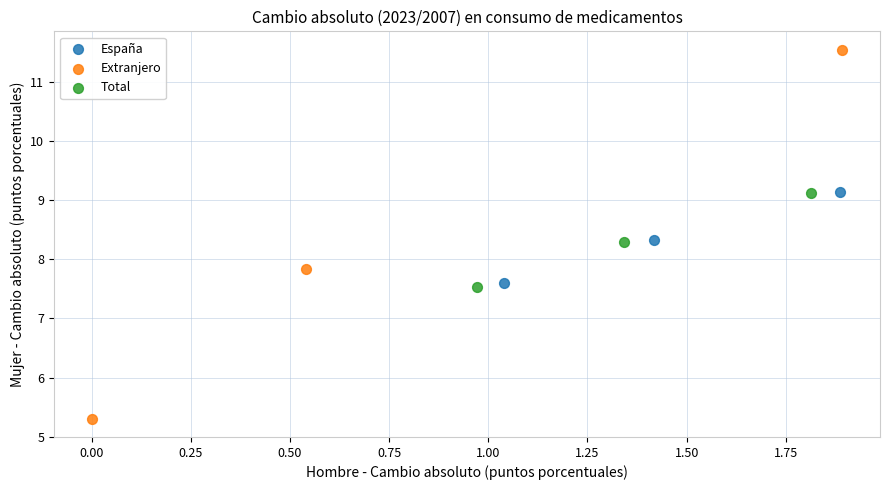

Which series contains the lowest Y value?

Extranjero